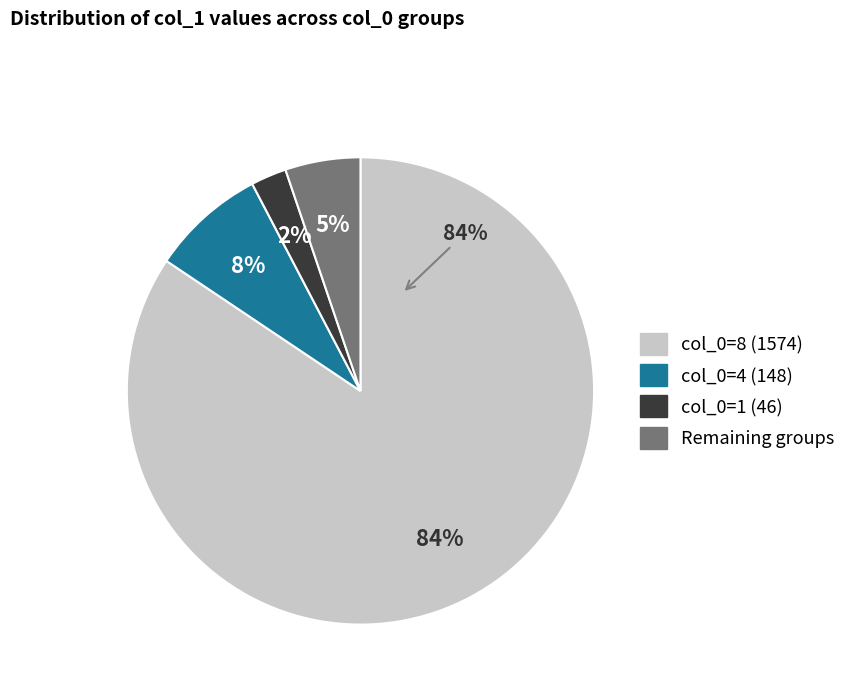

Which category accounts for the majority?

8